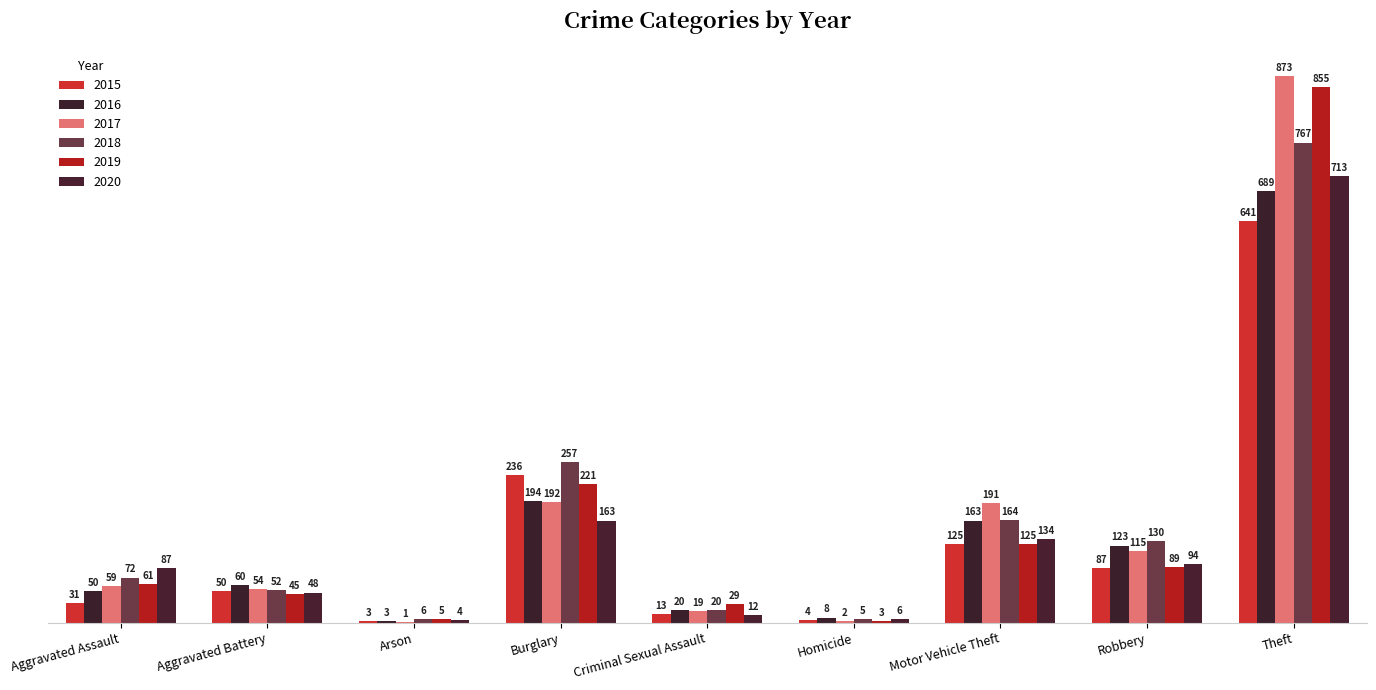

How many groups of bars are there?

9